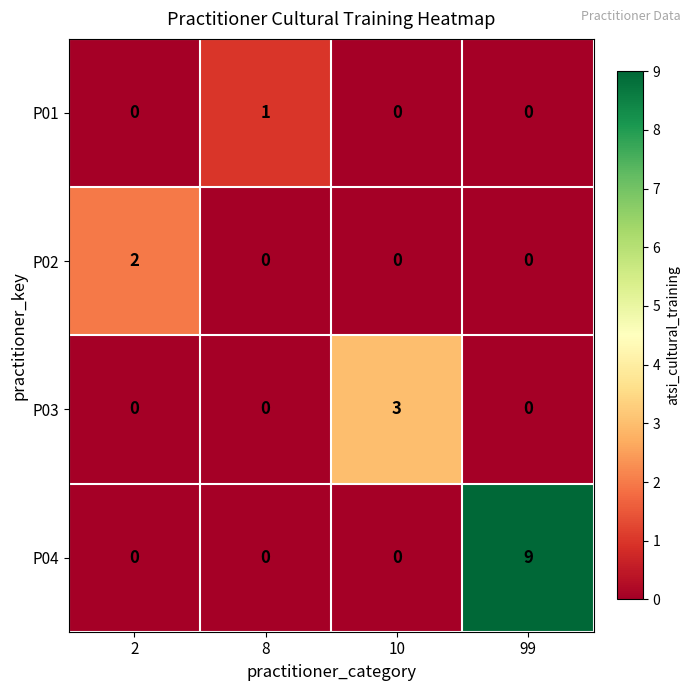

Which series has the largest total across all categories?

P04